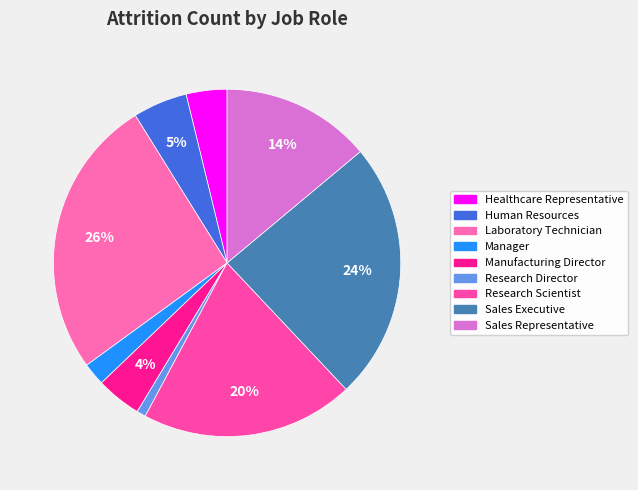

How many slices are in this pie chart?

9